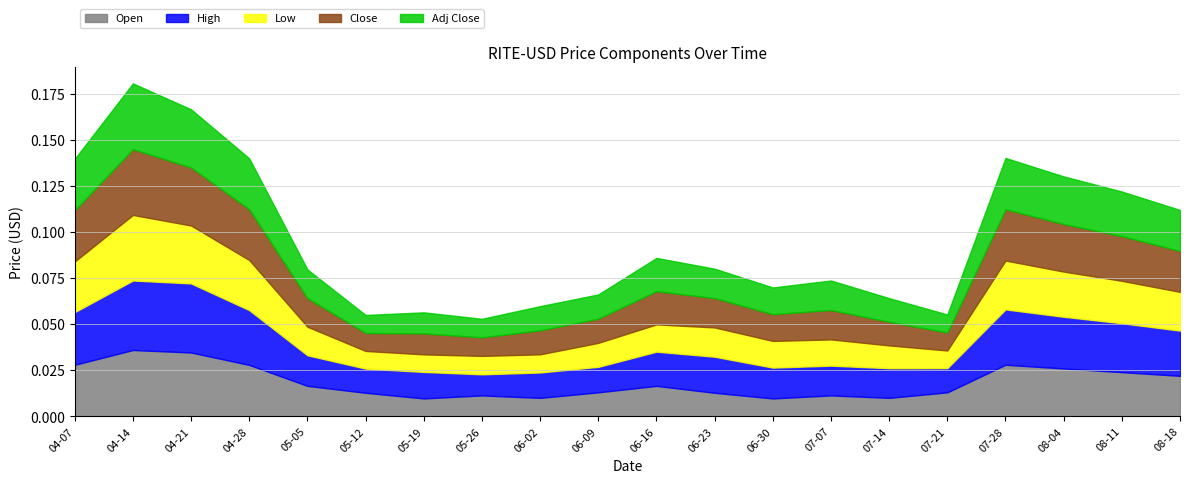

After their last crossing, which series has the higher values: Open or Close?

Close